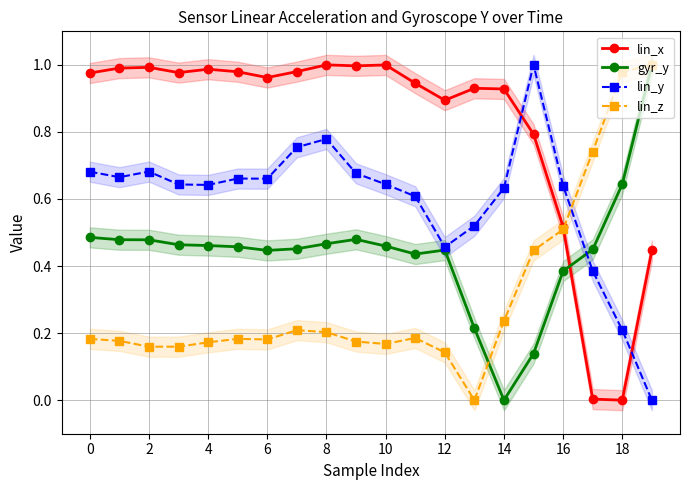

After their last crossing, which series has the higher values: lin_y or lin_x?

lin_x